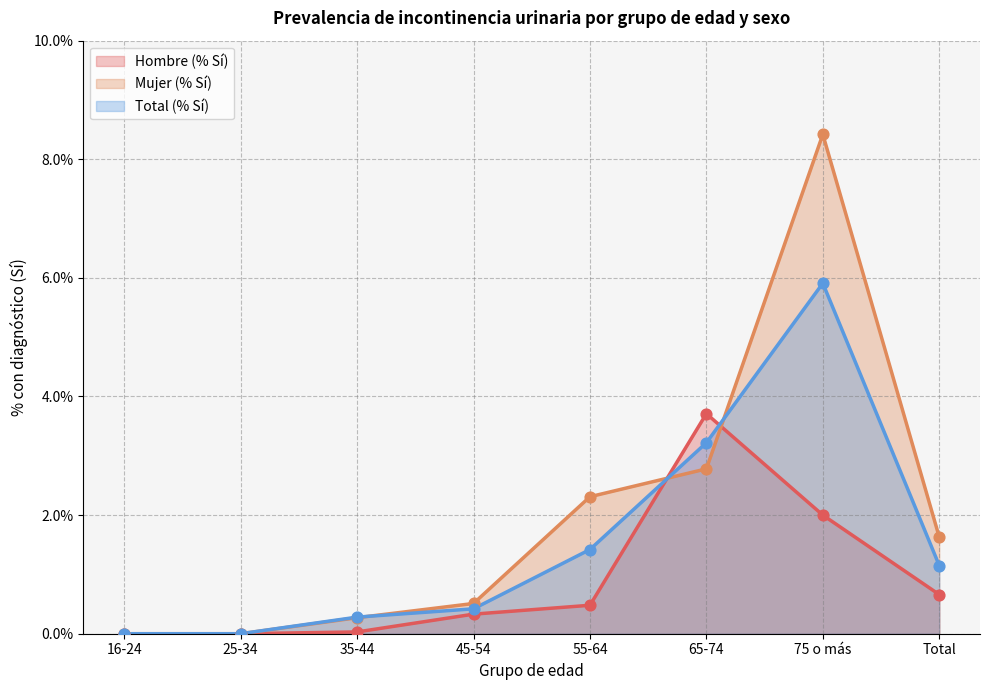

Is the value of Hombre (% Sí) at Total greater than the value of Total (% Sí) at Total?

No